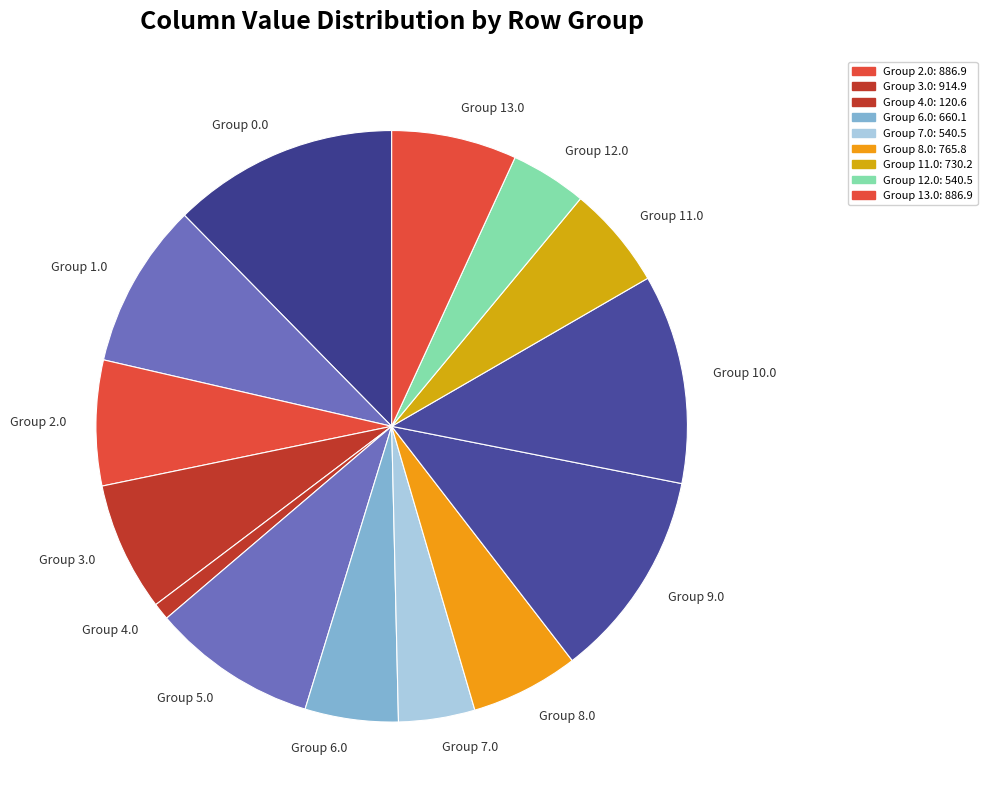

What is the smallest slice in the pie chart?

Group 4.0